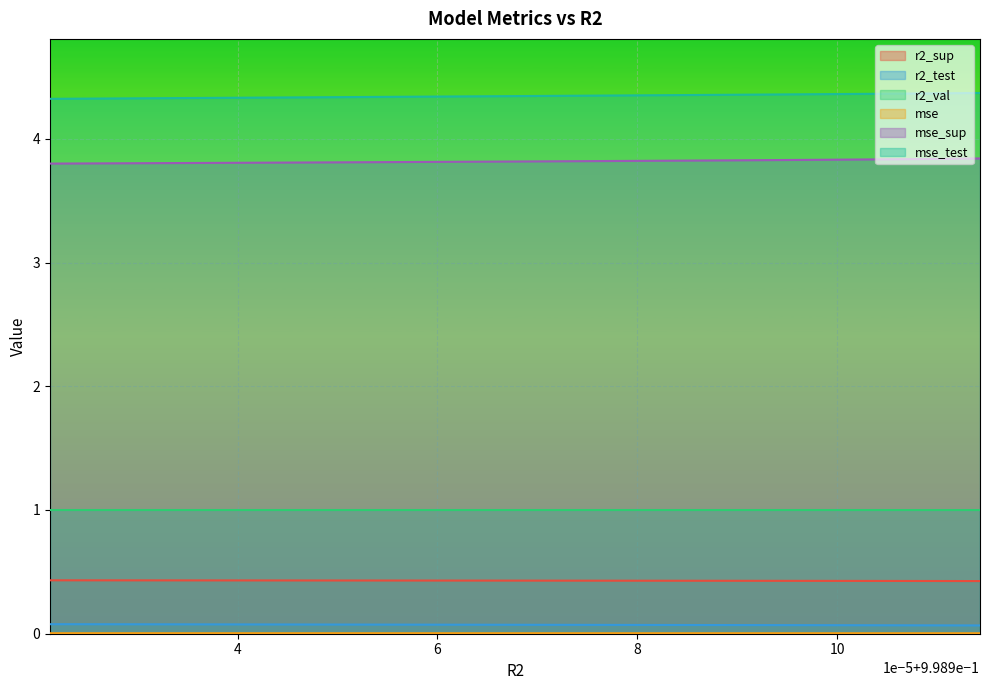

What is the label of the 1st point from the left?

0.998921236925765